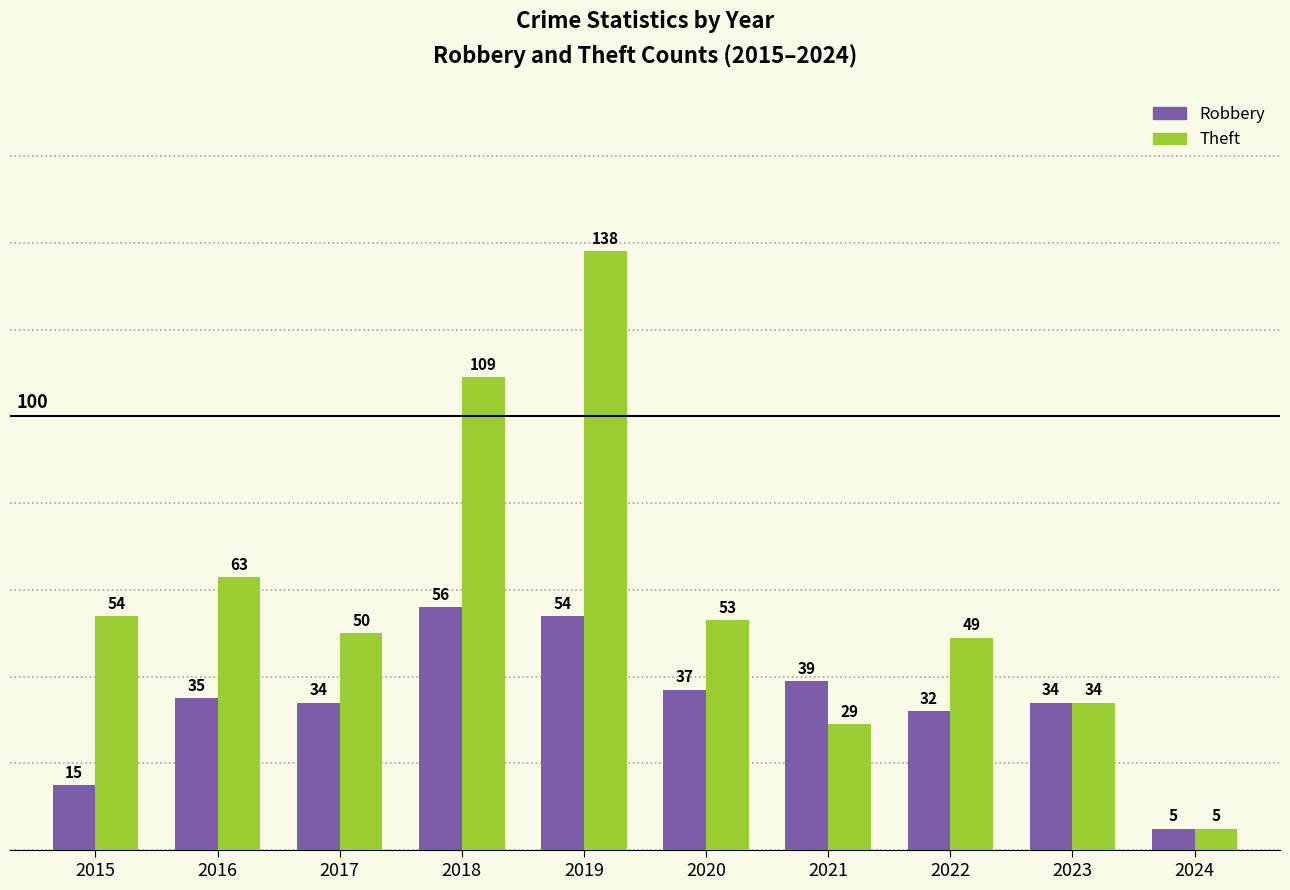

What is the maximum value for Robbery?

56